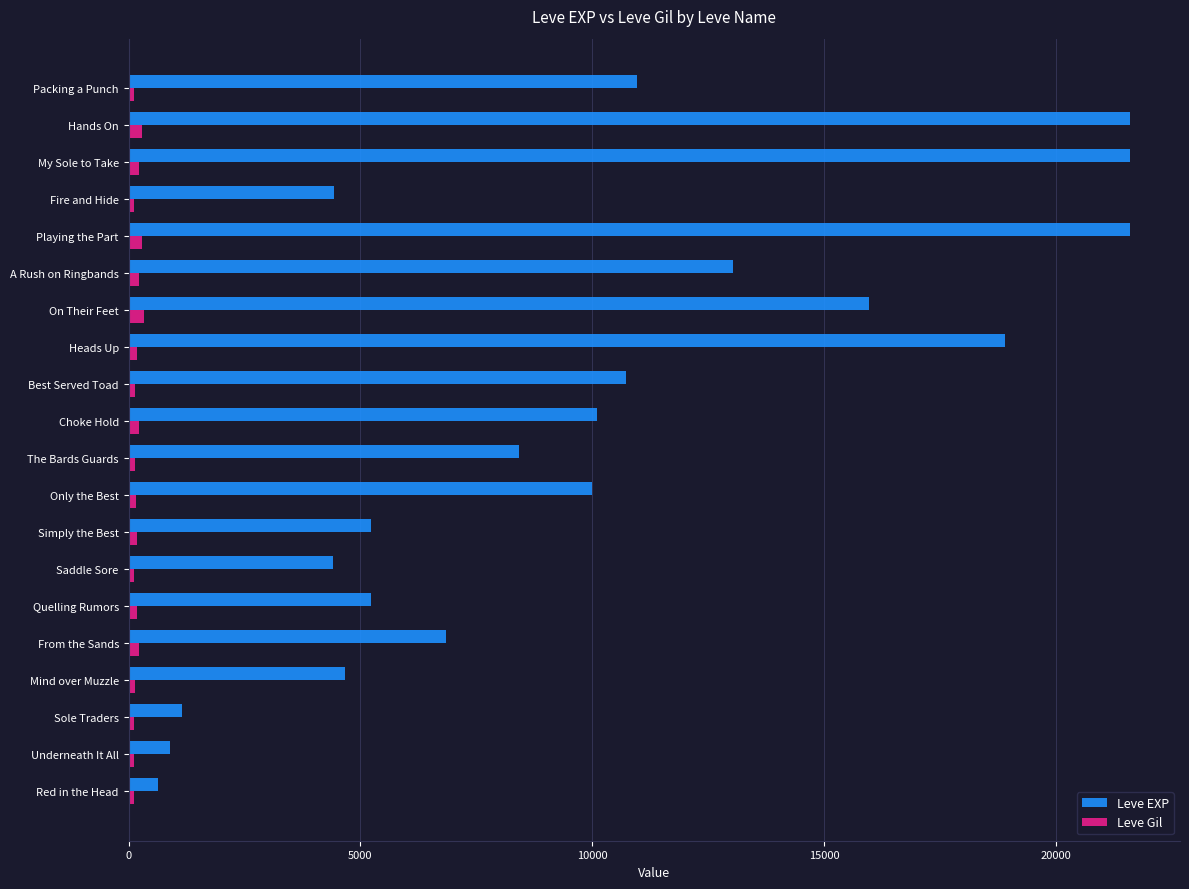

At how many categories does at least one series exceed 4087?

17